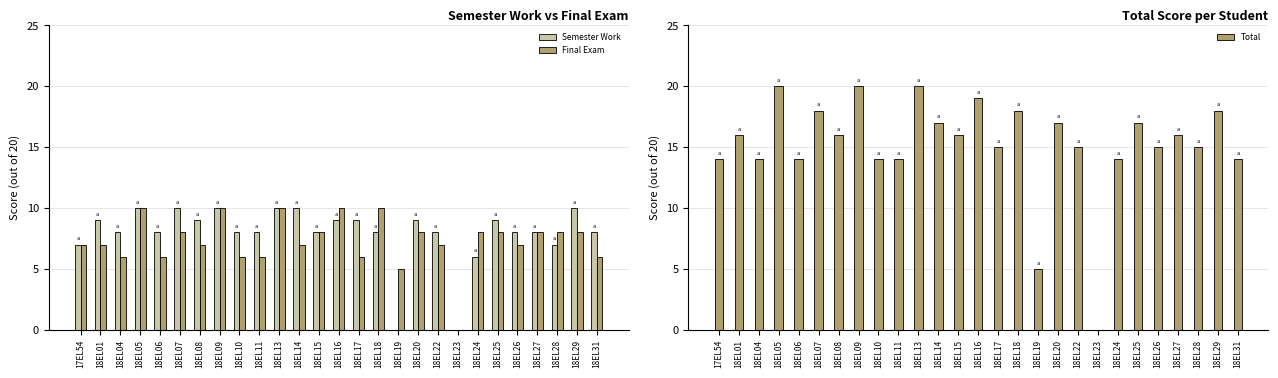

What position from the right is 18EL10?

19